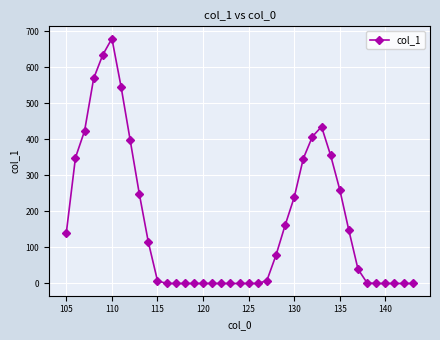

What is the greatest value displayed?

679.1